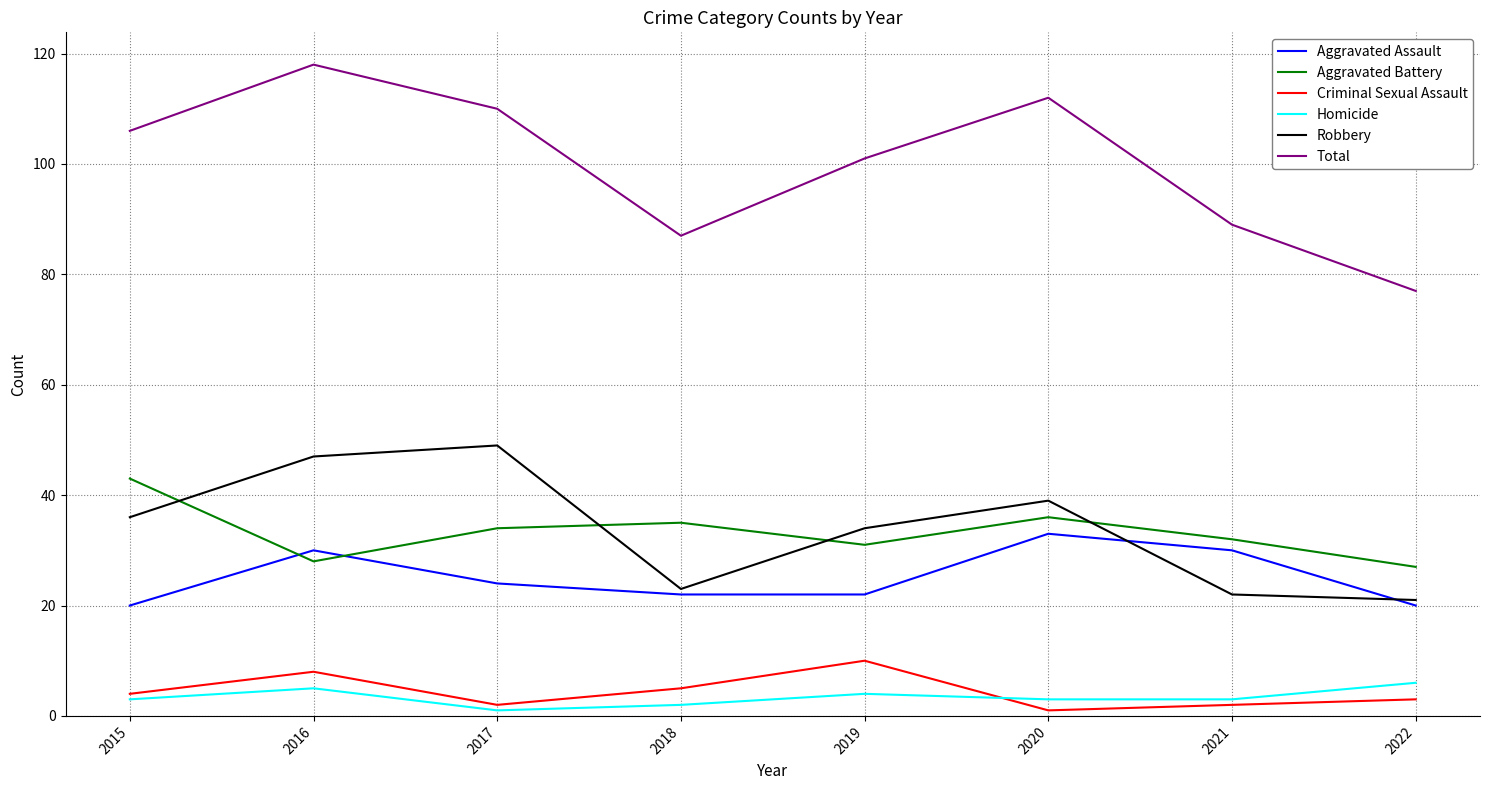

Where is the first local maximum for Criminal Sexual Assault?

2016